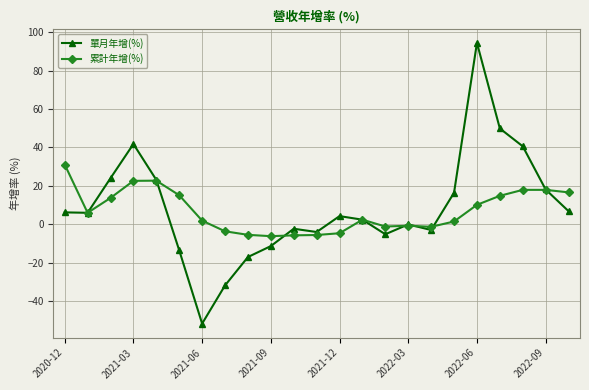

What is the minimum value for 單月年增(%)?

-51.8